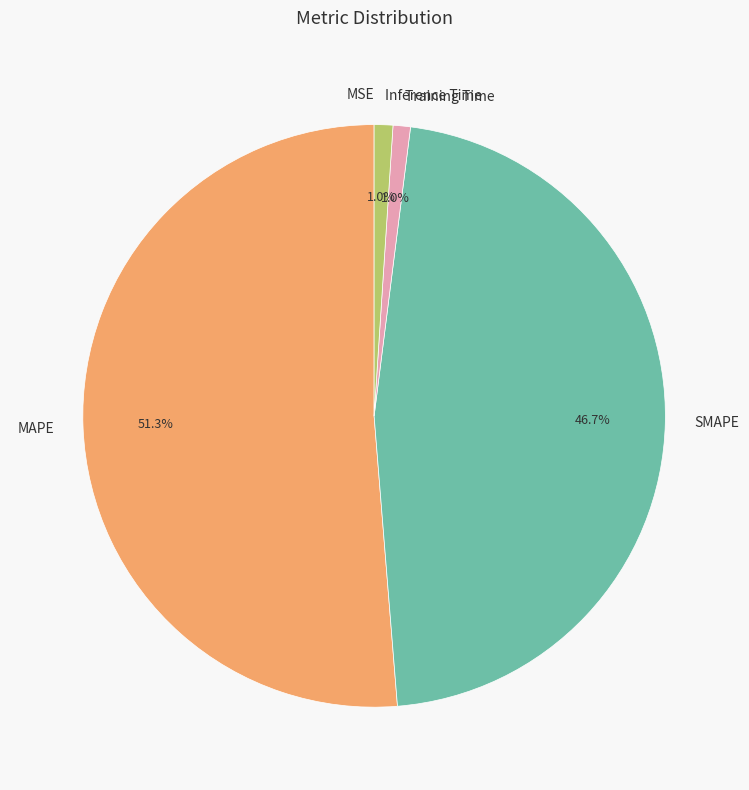

What percentage is the SMAPE slice, to the nearest percent?

47%